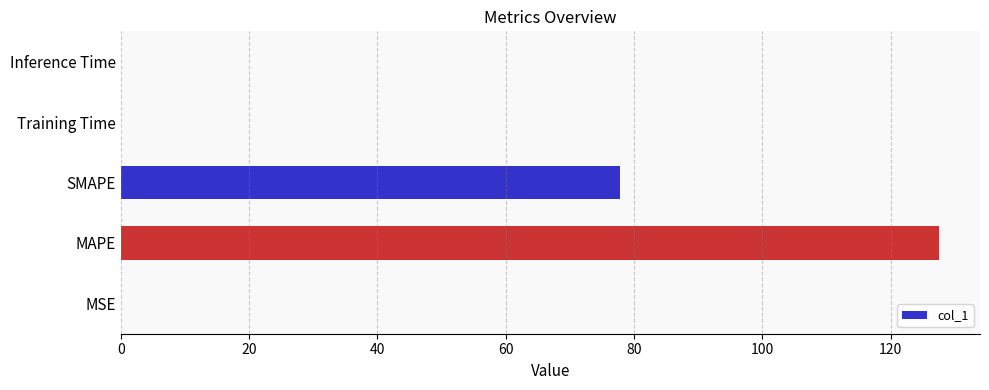

Which category has the highest value across all series?

MAPE